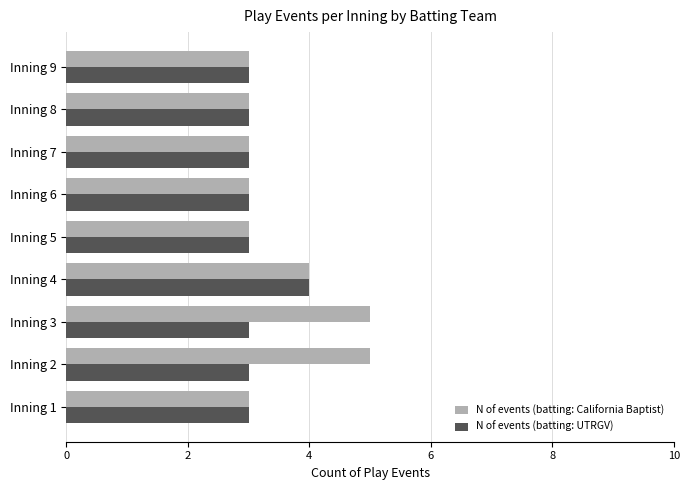

Rank the series by their average value, from highest to lowest.

N of events (batting: California Baptist), N of events (batting: UTRGV)